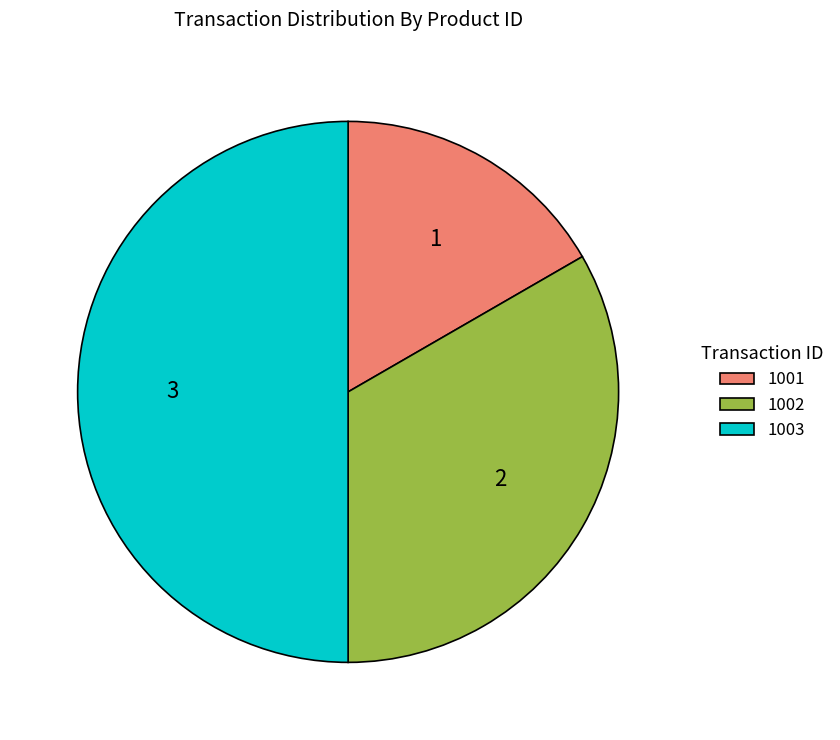

Which slice is the smallest?

1001